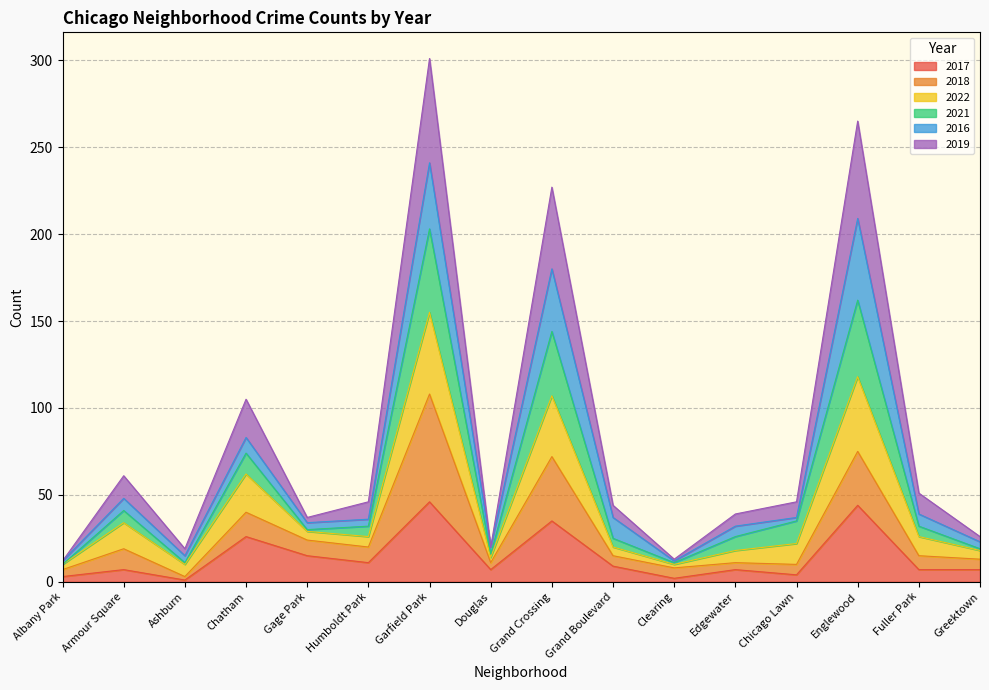

What is the total value across all series at Armour Square?

61